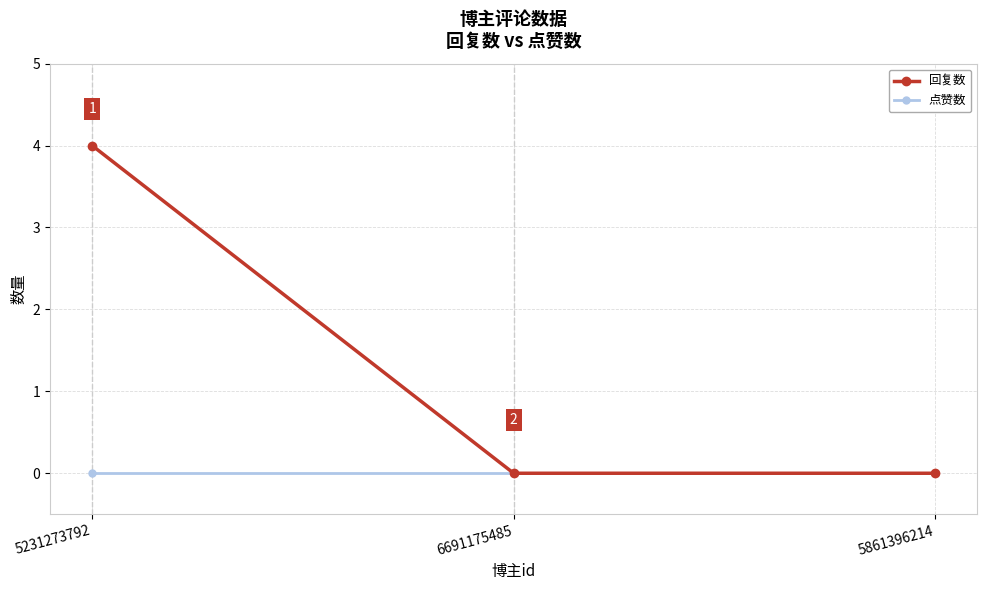

What is the sum of all 回复数 values?

4